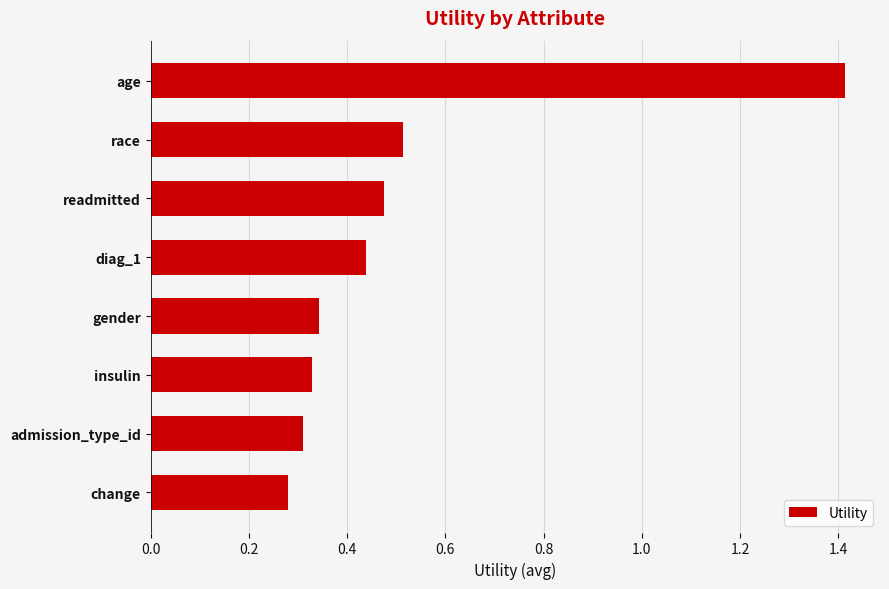

Rank the categories by value from lowest to highest.

change, admission_type_id, insulin, gender, diag_1, readmitted, race, age